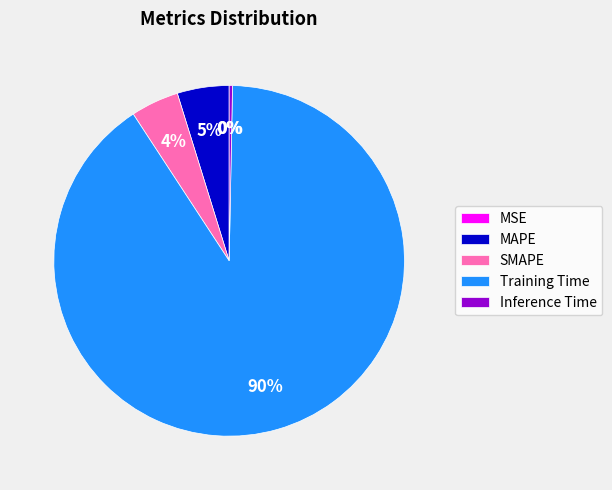

Which slice is the largest?

Training Time